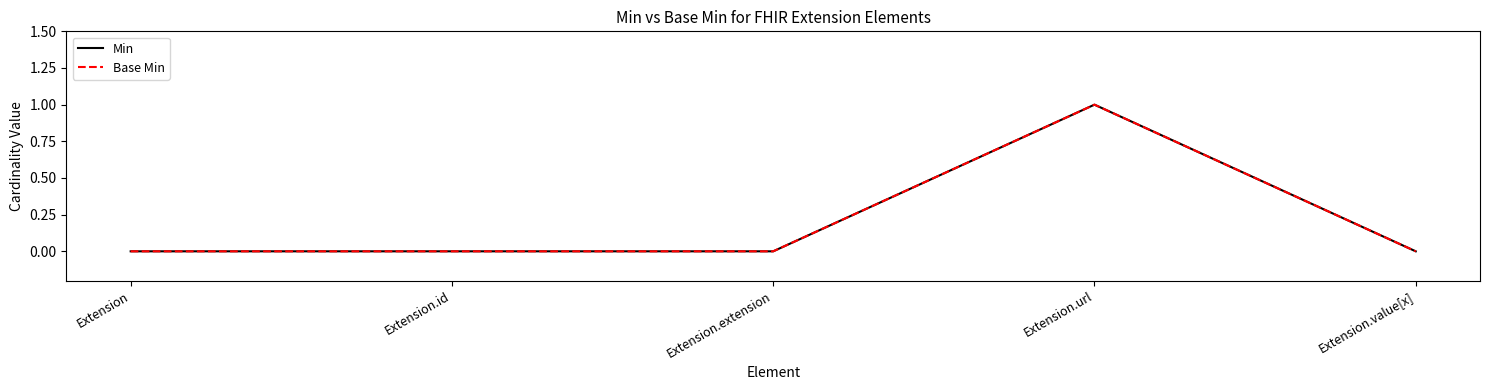

Which series has the largest range (max minus min)?

Min